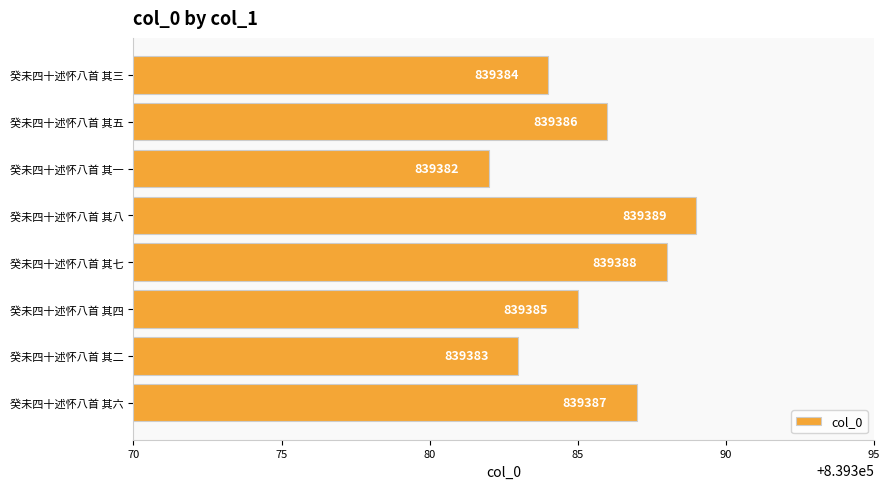

Rank the categories by value from lowest to highest.

癸未四十述怀八首 其一, 癸未四十述怀八首 其二, 癸未四十述怀八首 其三, 癸未四十述怀八首 其四, 癸未四十述怀八首 其五, 癸未四十述怀八首 其六, 癸未四十述怀八首 其七, 癸未四十述怀八首 其八